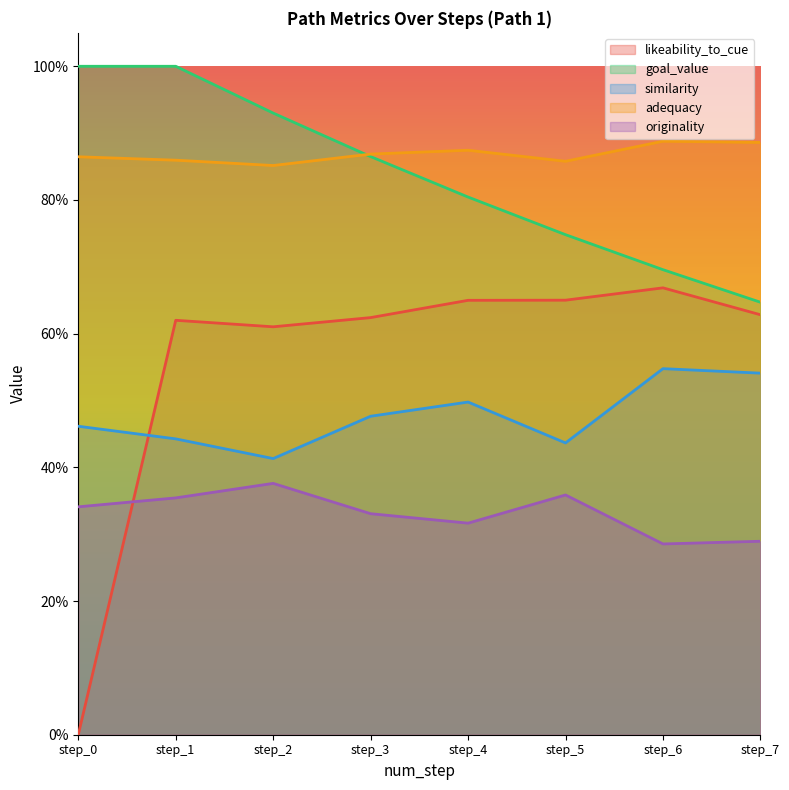

Which series has the largest total across all categories?

adequacy